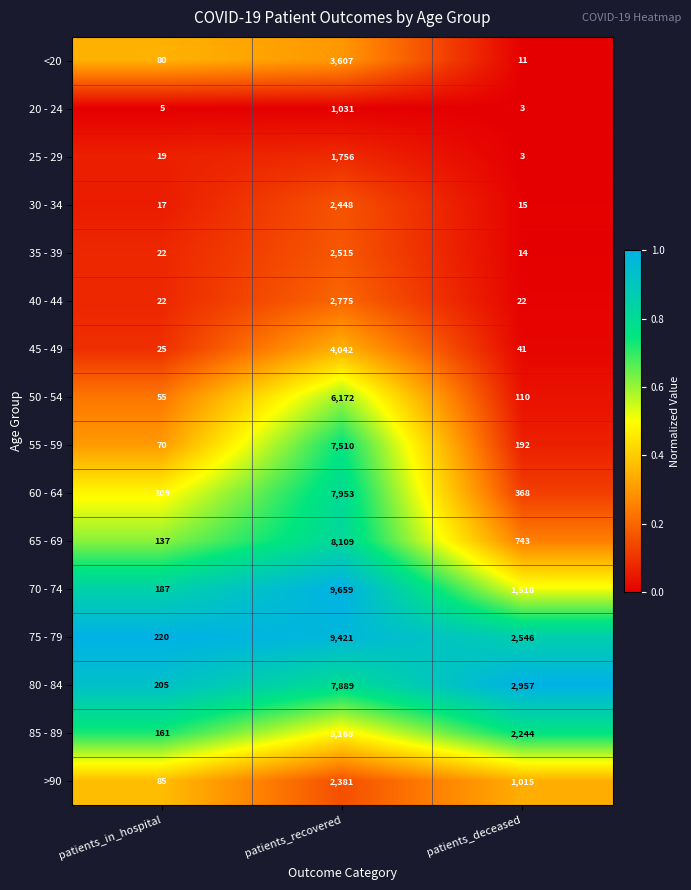

At which label is 30 - 34 closest to 1231?

patients_in_hospital